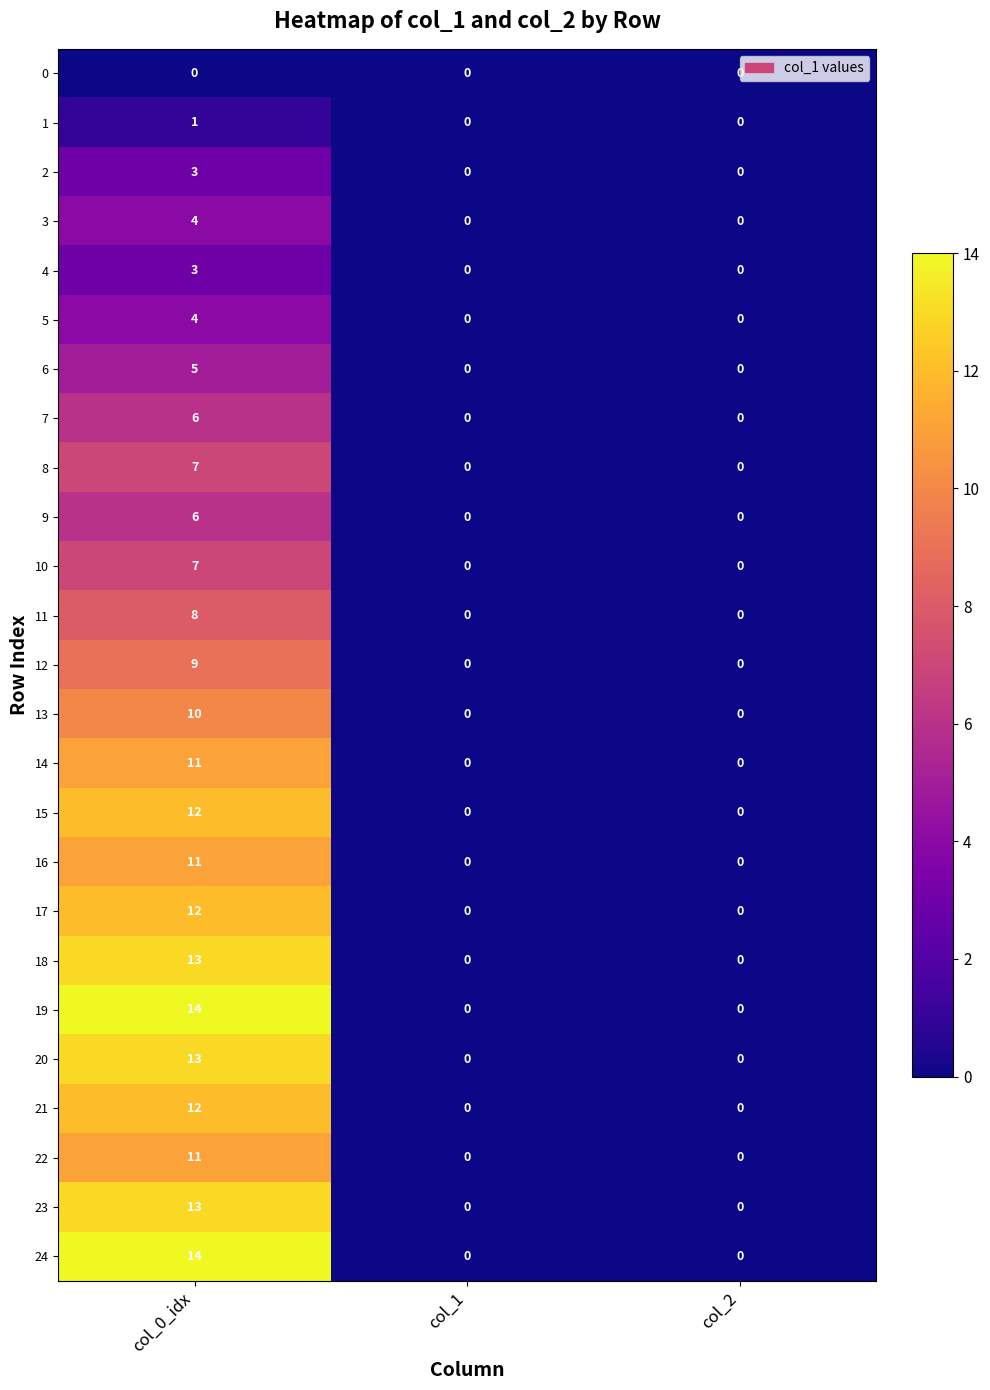

The 22 series shows 11 at col_0_idx. True or false?

True